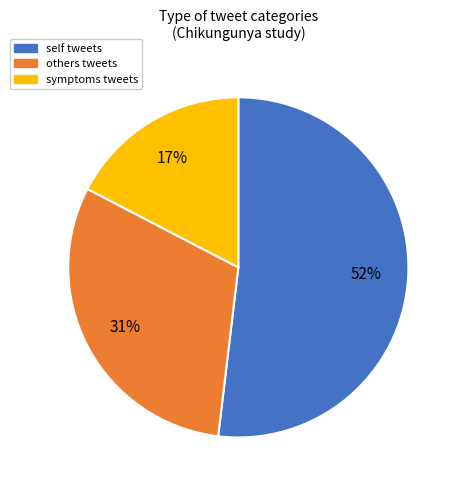

Which category accounts for the majority?

self